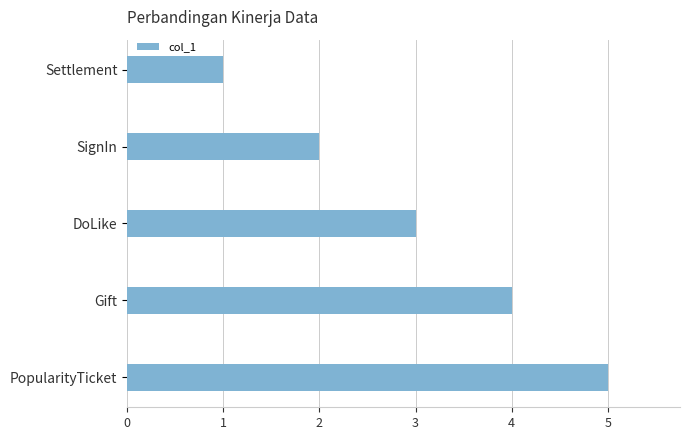

What is the approximate value at PopularityTicket?

5